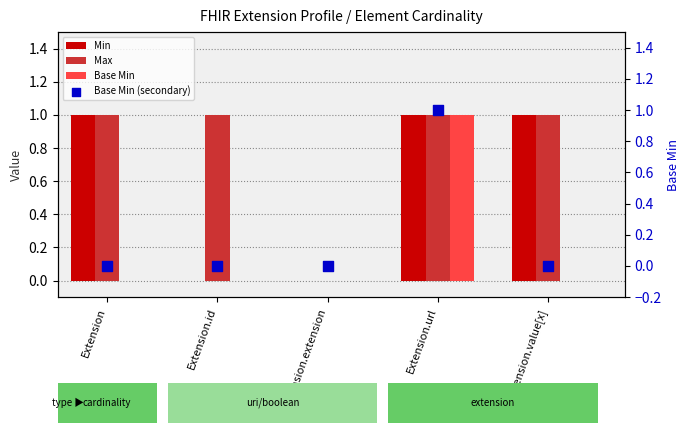

Which series has the largest total across all categories?

Max